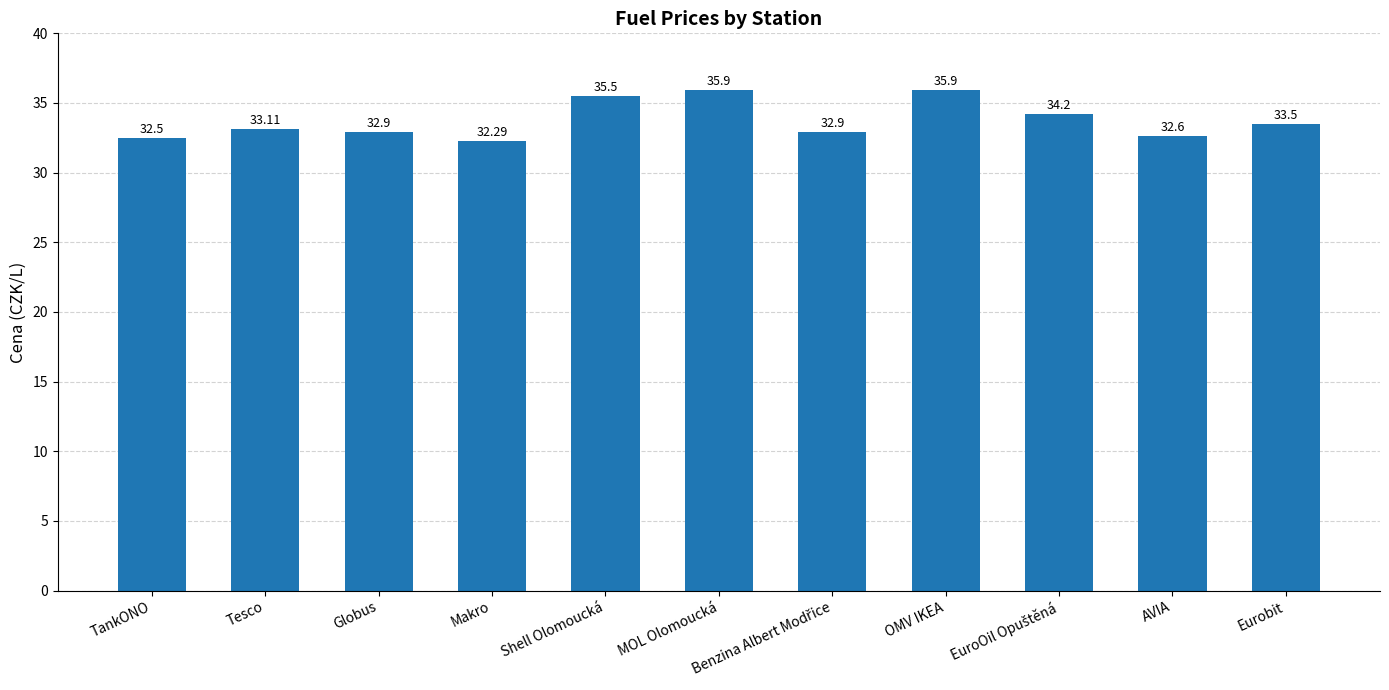

What is the ratio of the value at OMV IKEA to the value at TankONO?

1.1